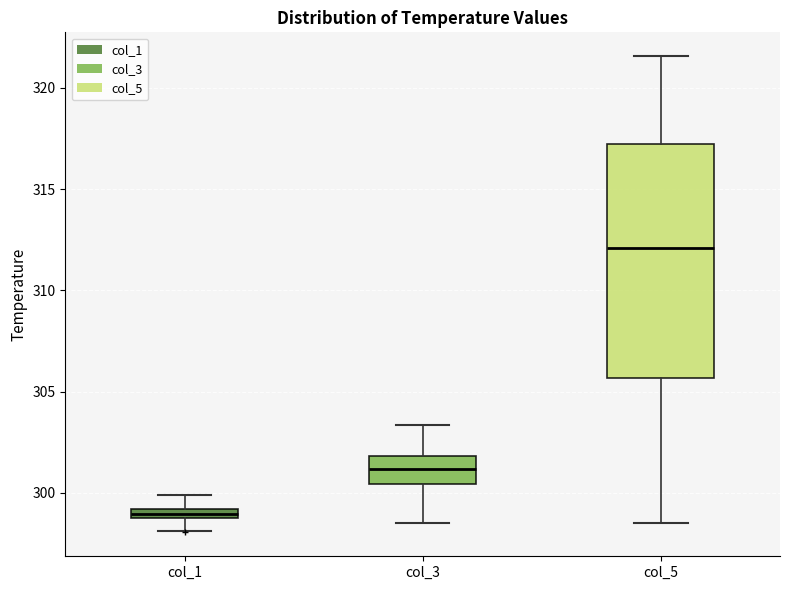

Comparing the boxes themselves (not the whiskers), which one is the tallest?

col_5